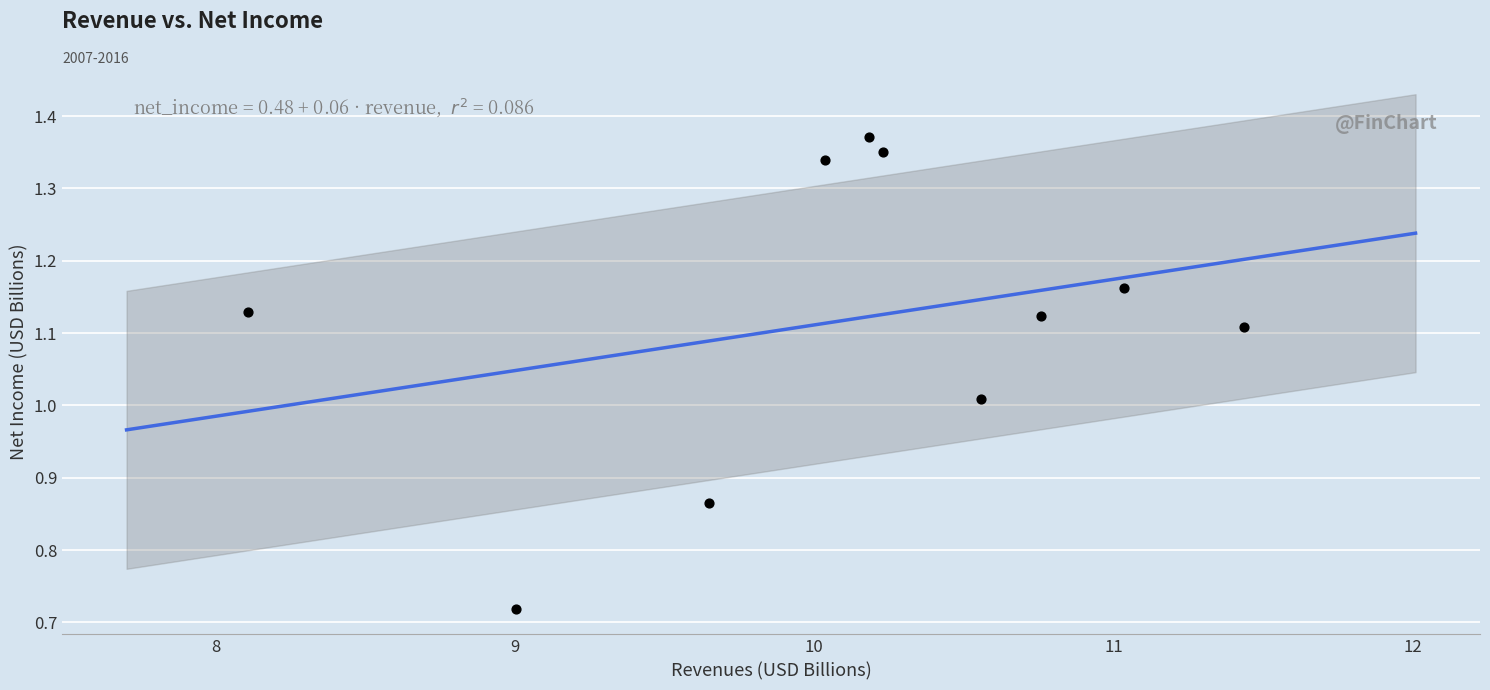

What is the range of X values (max minus min)?

3.3